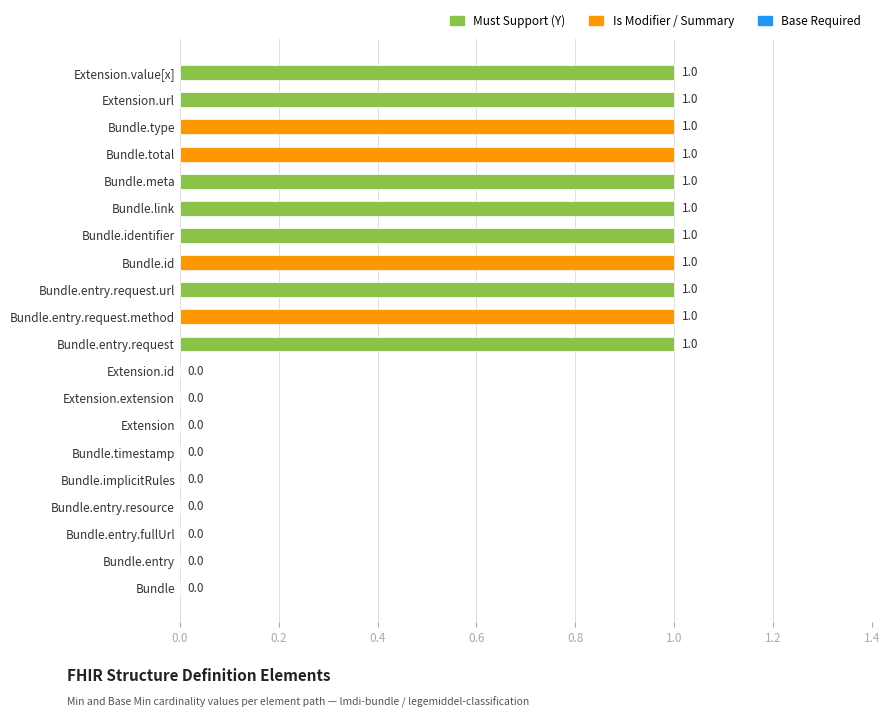

Between Bundle.implicitRules and Extension.value[x], which is larger?

Extension.value[x]